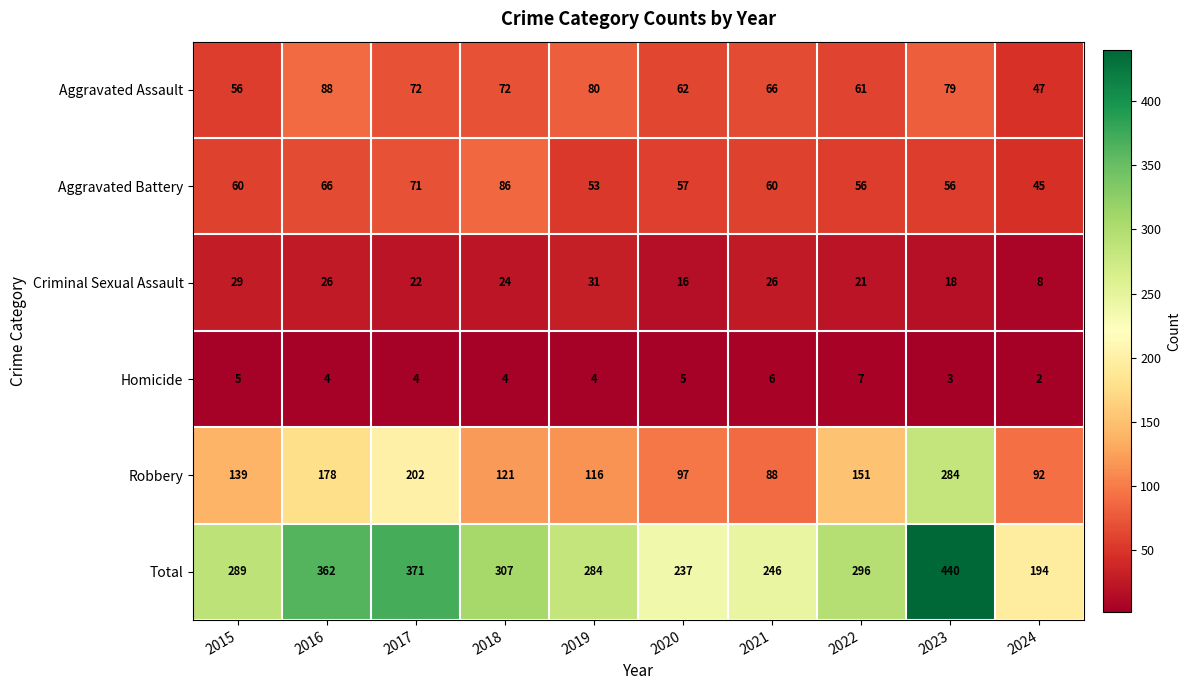

The Homicide series shows 5 at 2015. True or false?

True